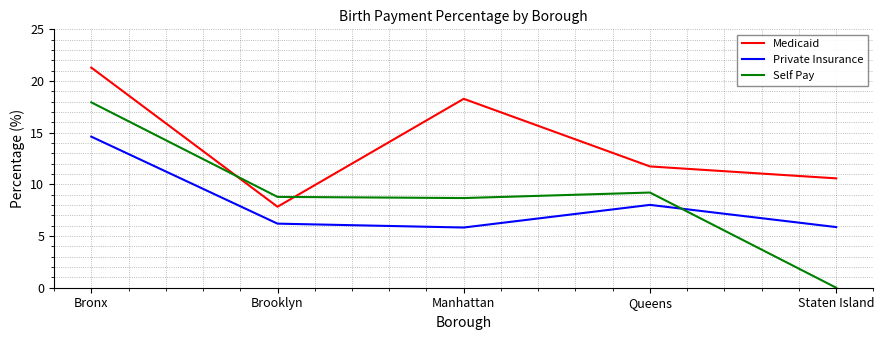

At which category is the sum across all series the highest?

Bronx